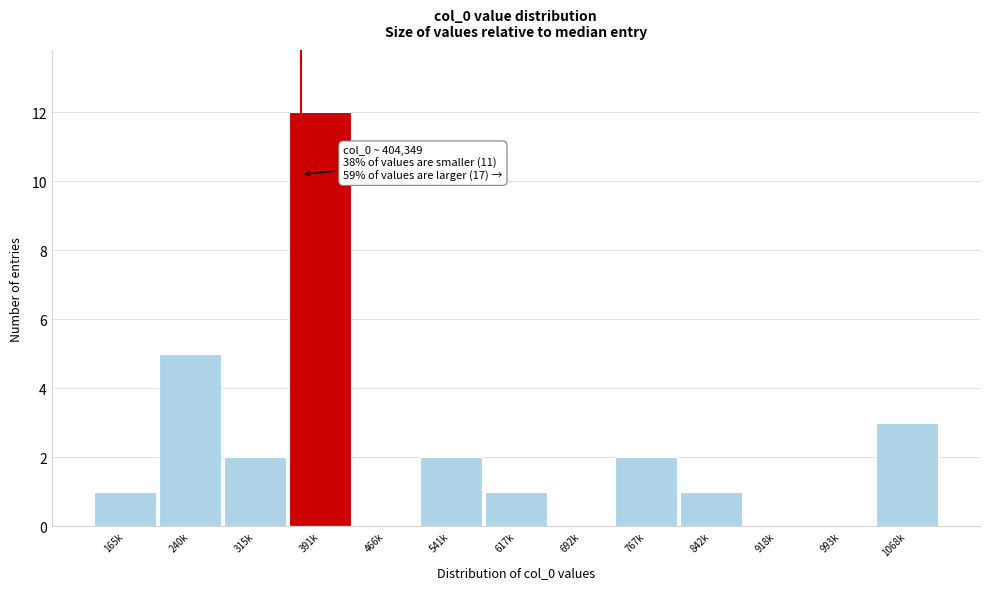

Reading left to right, list all the values displayed in this chart.

165k=1	240k=5	315k=2	391k=12	466k=0	541k=2	617k=1	692k=0	767k=2	842k=1	918k=0	993k=0	1068k=3